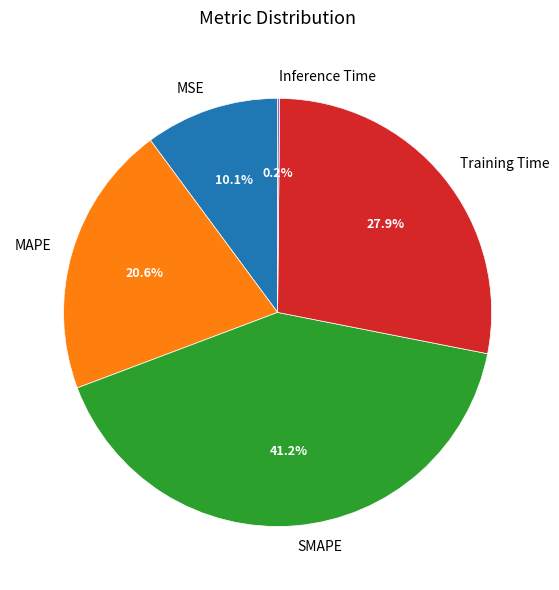

Does Training Time represent more than half of the total?

No